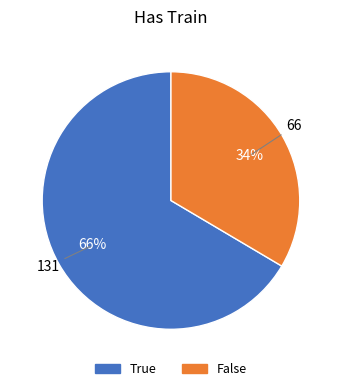

Which slice is the largest?

True